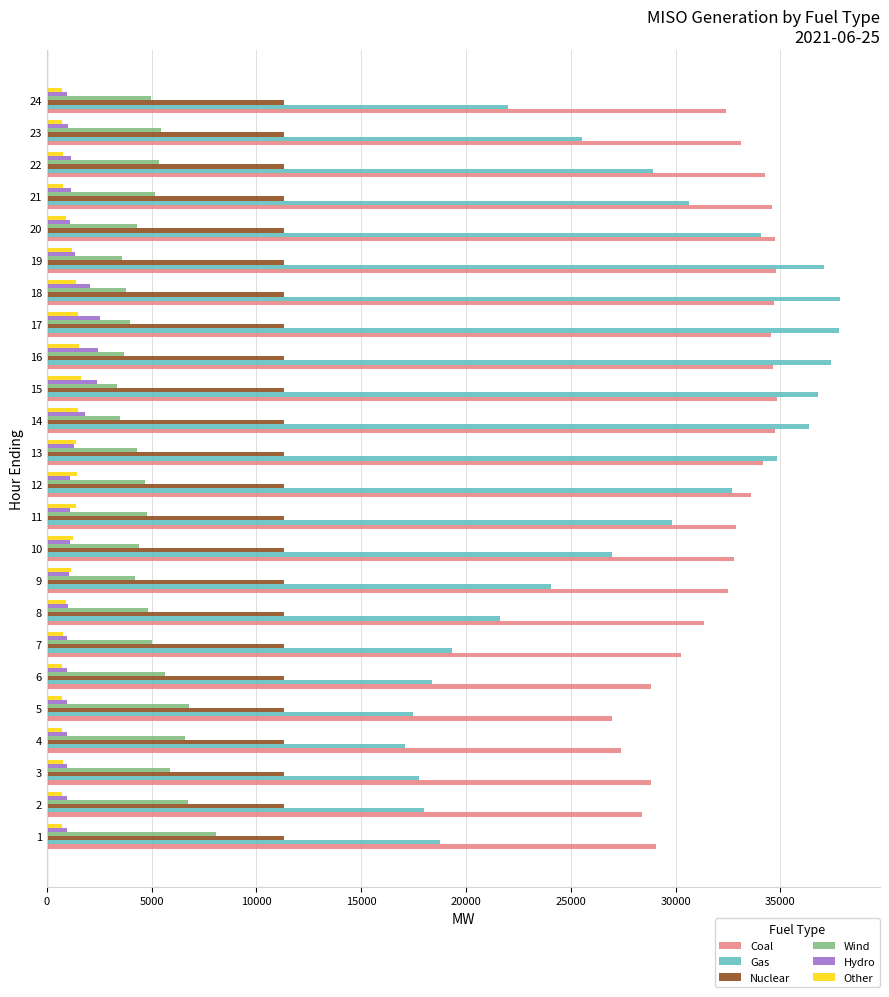

Which series has the largest range (max minus min)?

Gas